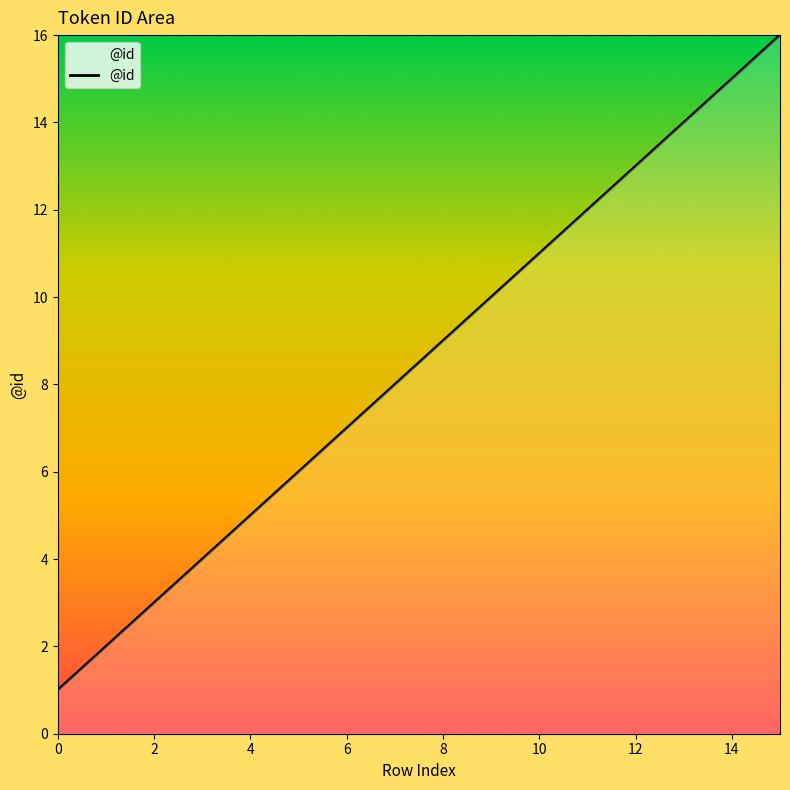

What is the maximum value shown in the chart?

16